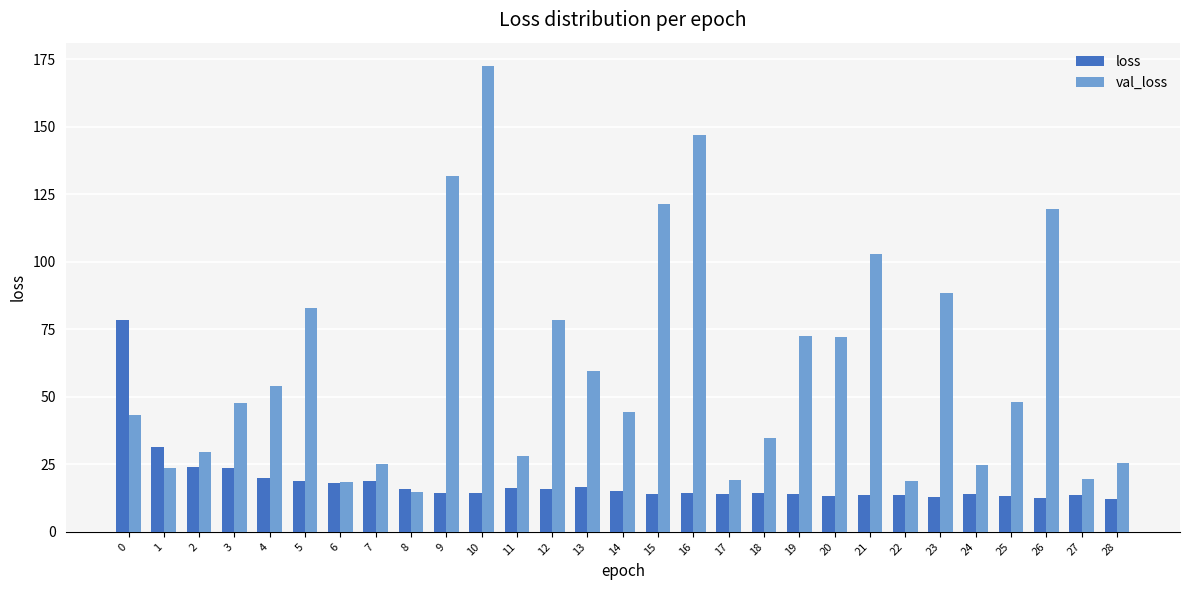

What is the sum of the loss values at 6 and 20?

31.4